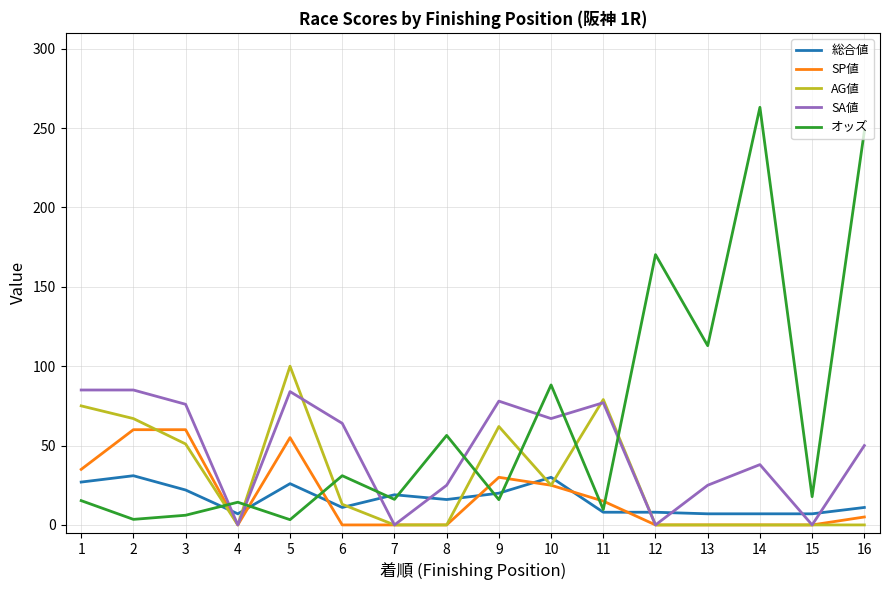

Rank the series by their maximum value, from highest to lowest.

オッズ, AG値, SA値, SP値, 総合値